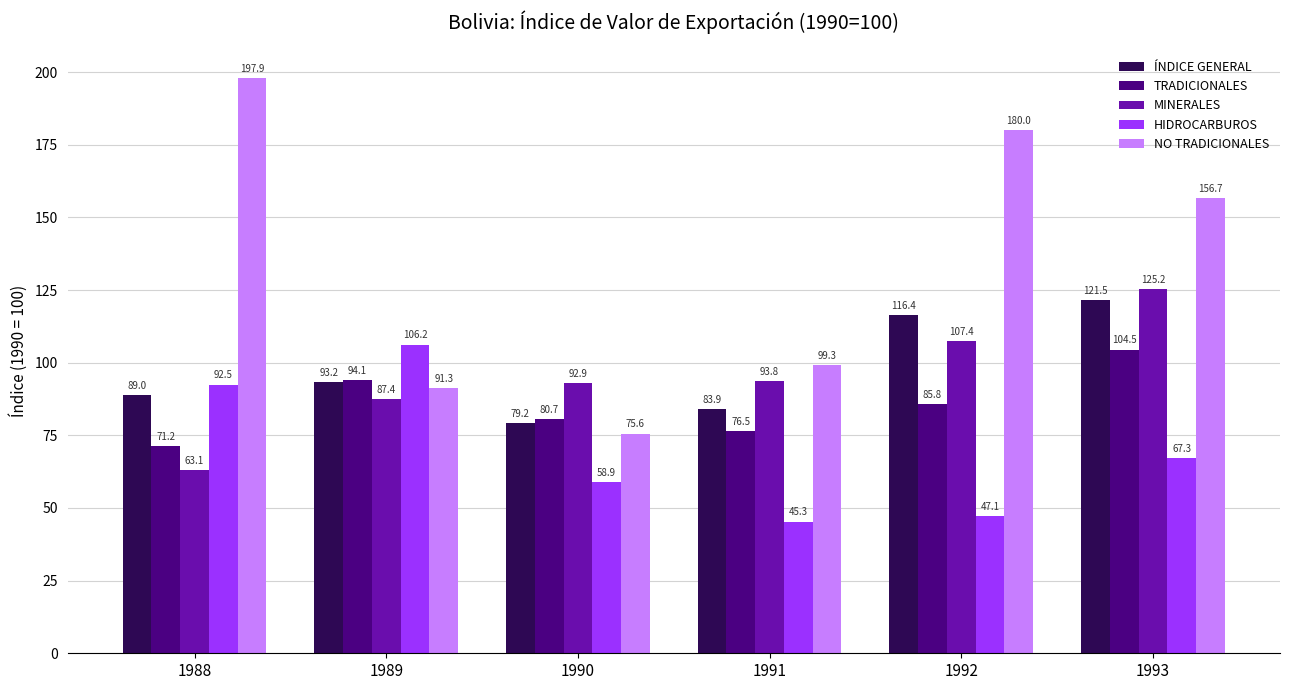

List the series in order of their peak value, lowest first.

TRADICIONALES, HIDROCARBUROS, ÍNDICE GENERAL, MINERALES, NO TRADICIONALES